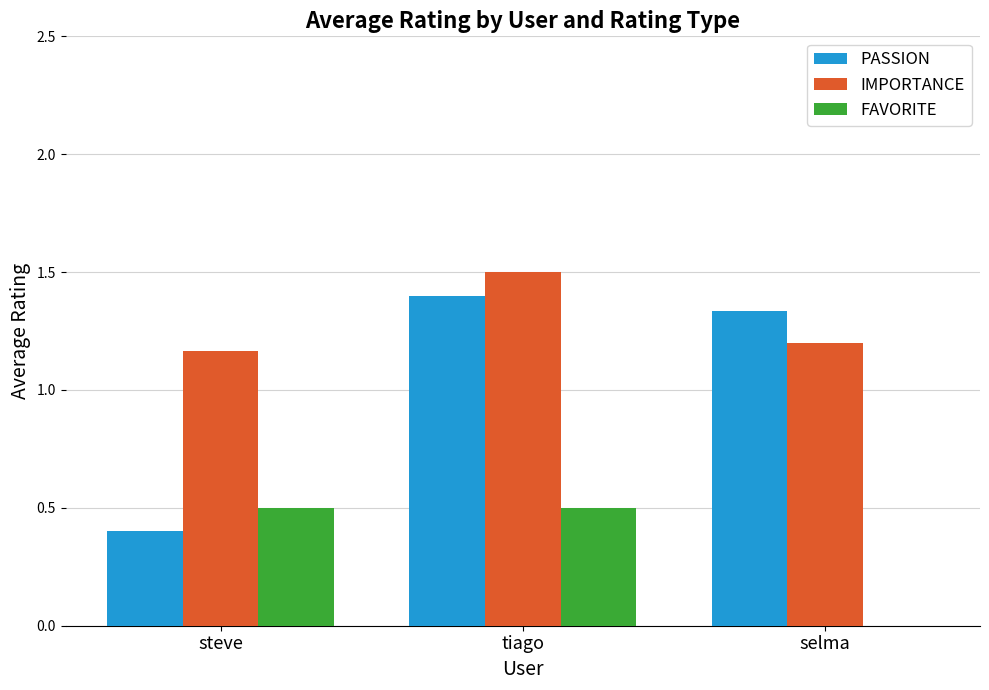

What is the maximum value shown in the chart?

1.5